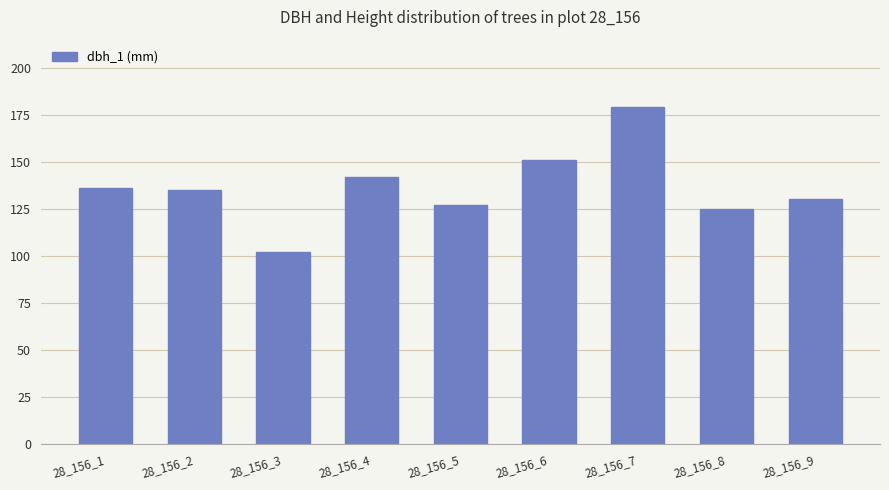

What is the change in value from 28_156_6 to 28_156_7?

+28